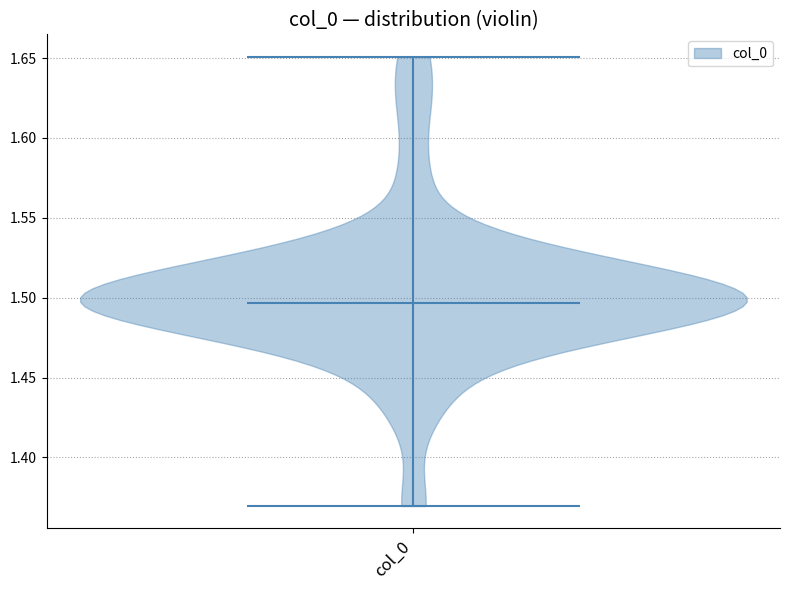

What is the highest point the violin for col_0 reaches on the y-axis? The values are not printed on the chart, so give them approximately, as read against the axis.

1.650